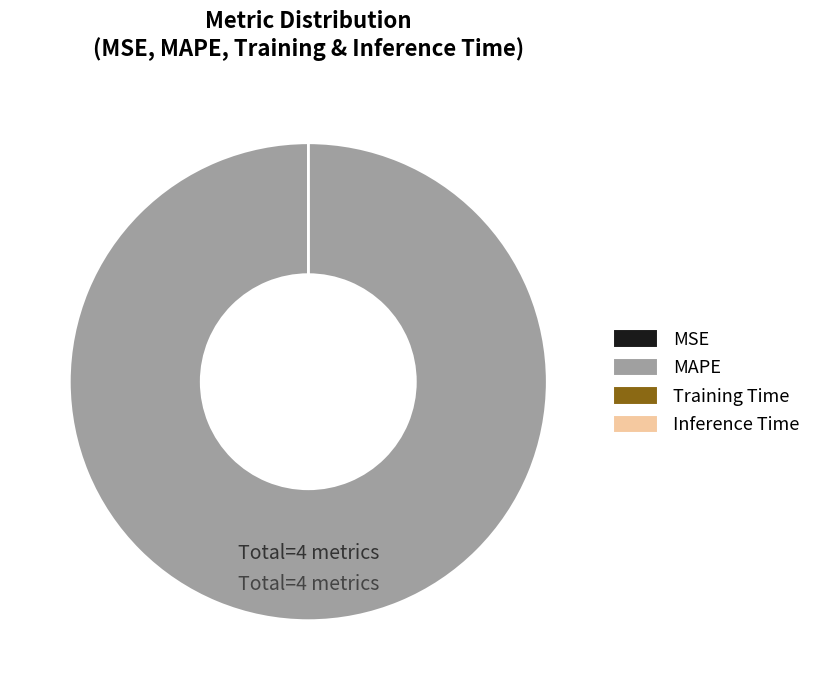

Which slice is the largest?

MAPE